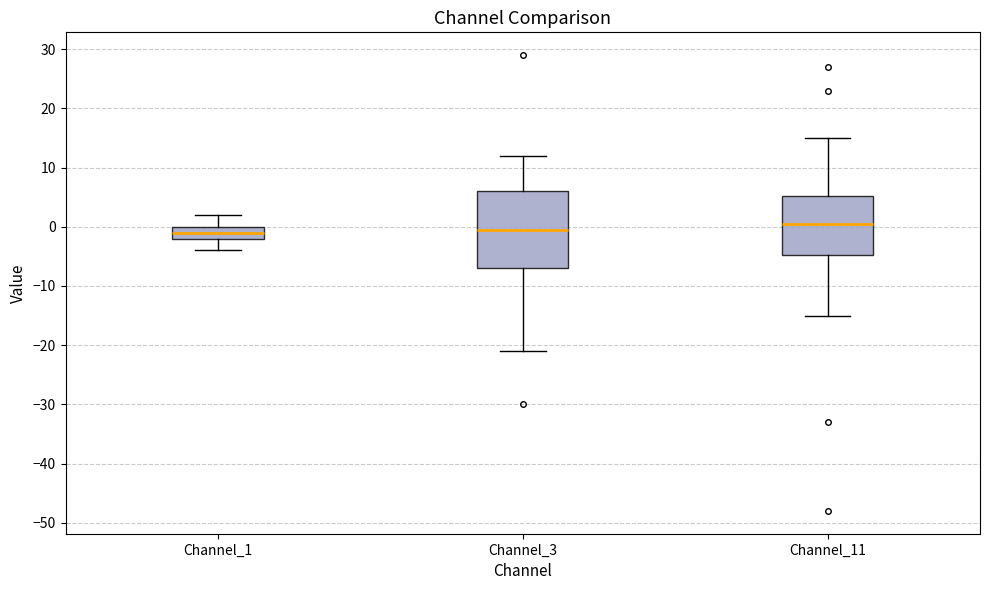

Reading left to right, transcribe this box plot: for each box, give where its median line is, the range the box spans, and where its two whiskers end, as read against the y-axis. The values are not printed on the chart, so give them approximately, as read against the axis.

Channel_1: median -1, box -2 to 0, whiskers -4 to 2
Channel_3: median 0, box -7 to 6, whiskers -21 to 12
Channel_11: median 1, box -5 to 5, whiskers -15 to 15